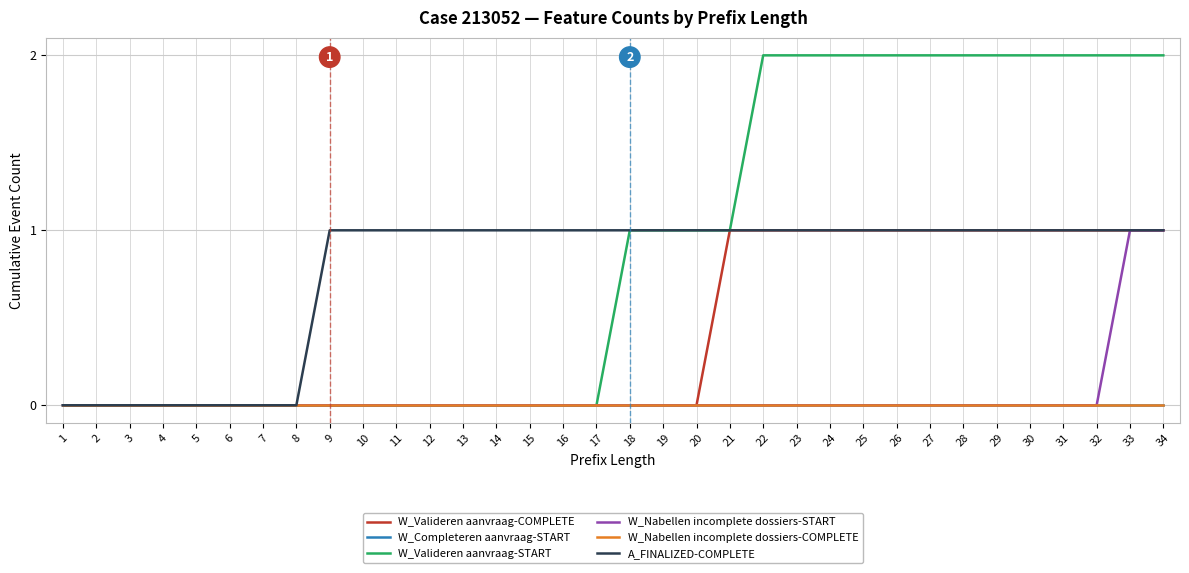

Which has a higher value, 8 or 17?

8